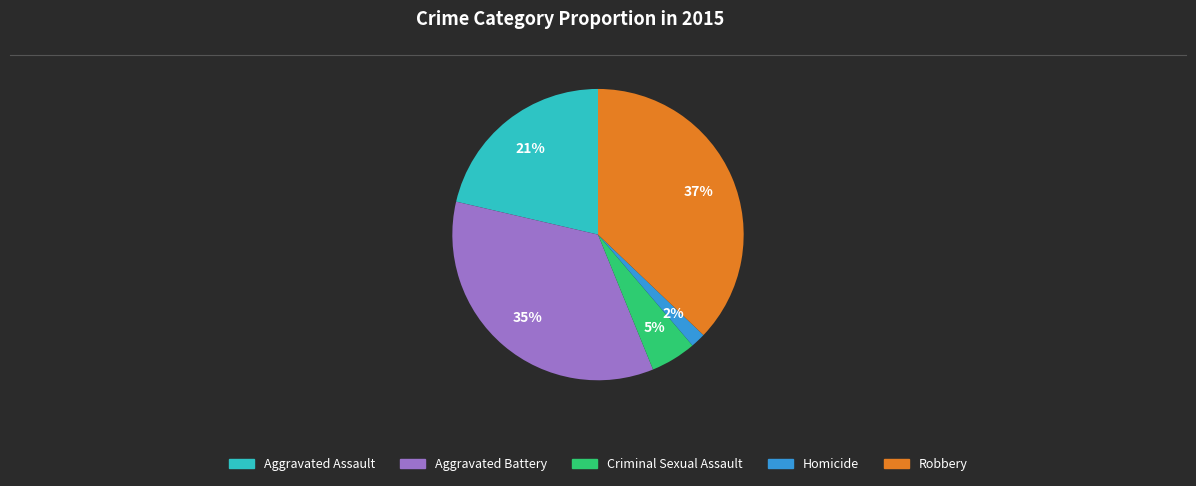

Is there a majority slice in this chart?

No